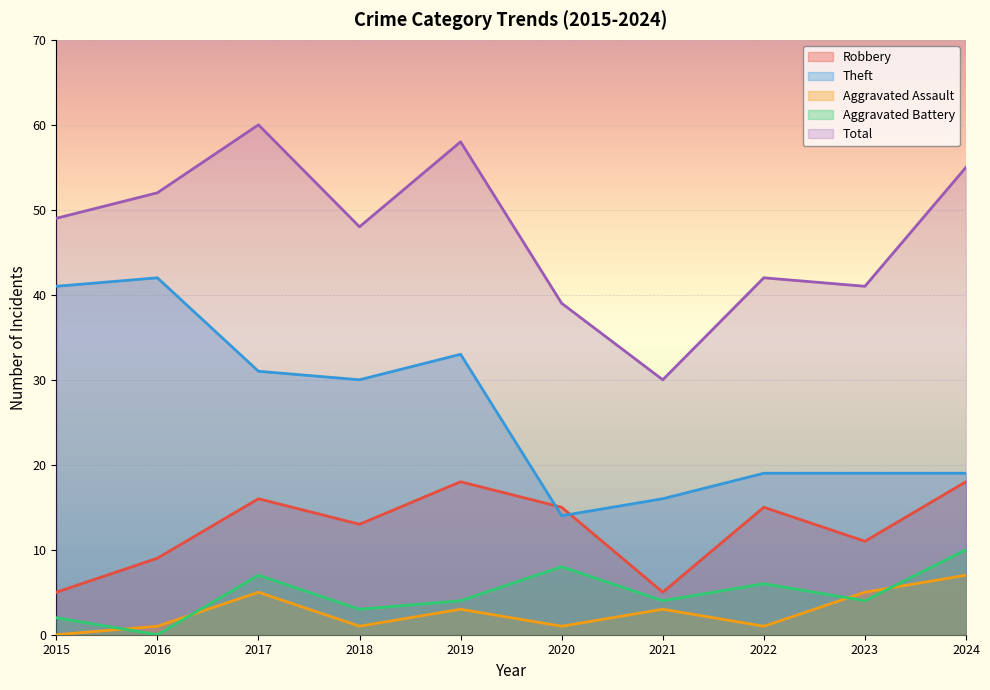

What is the highest value of the Theft series?

42